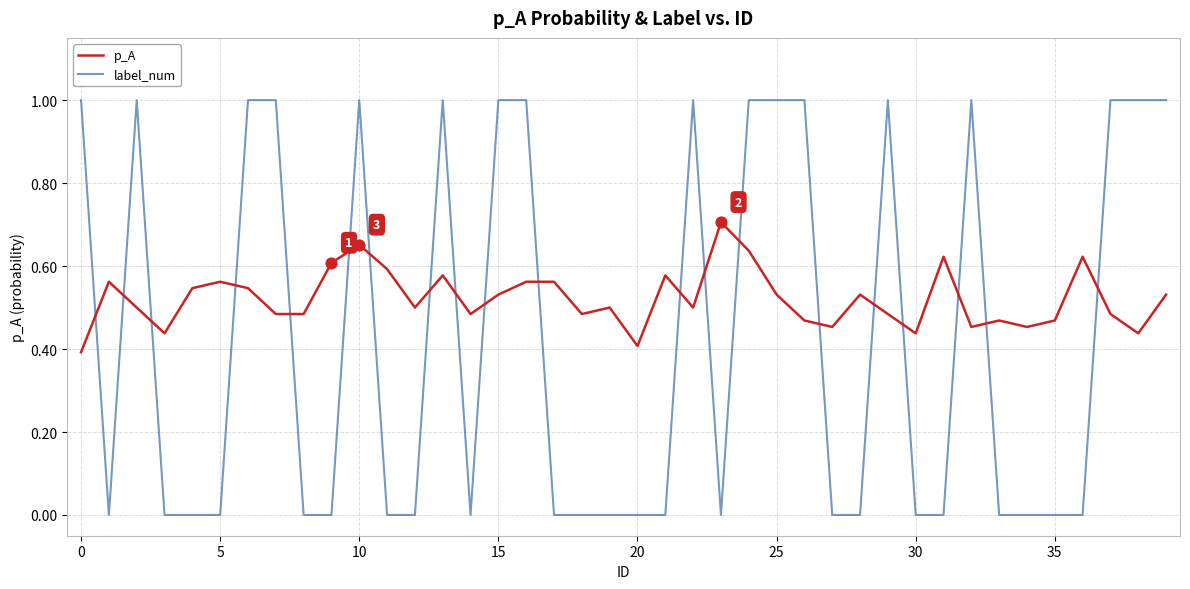

At how many categories does at least one series exceed 0?

40